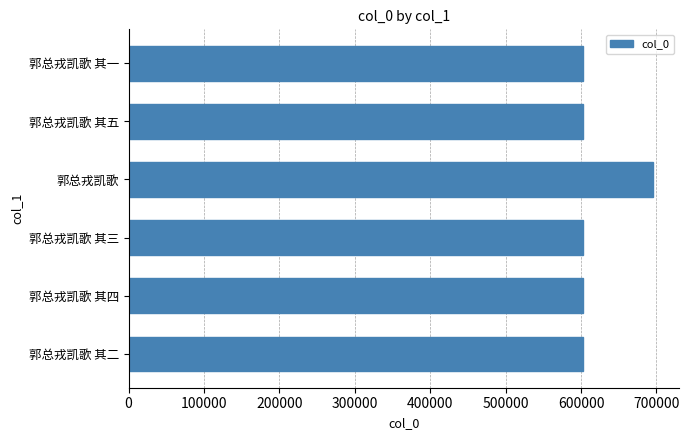

Is it true that the value at 郭总戎凯歌 其二 is 602589?

True